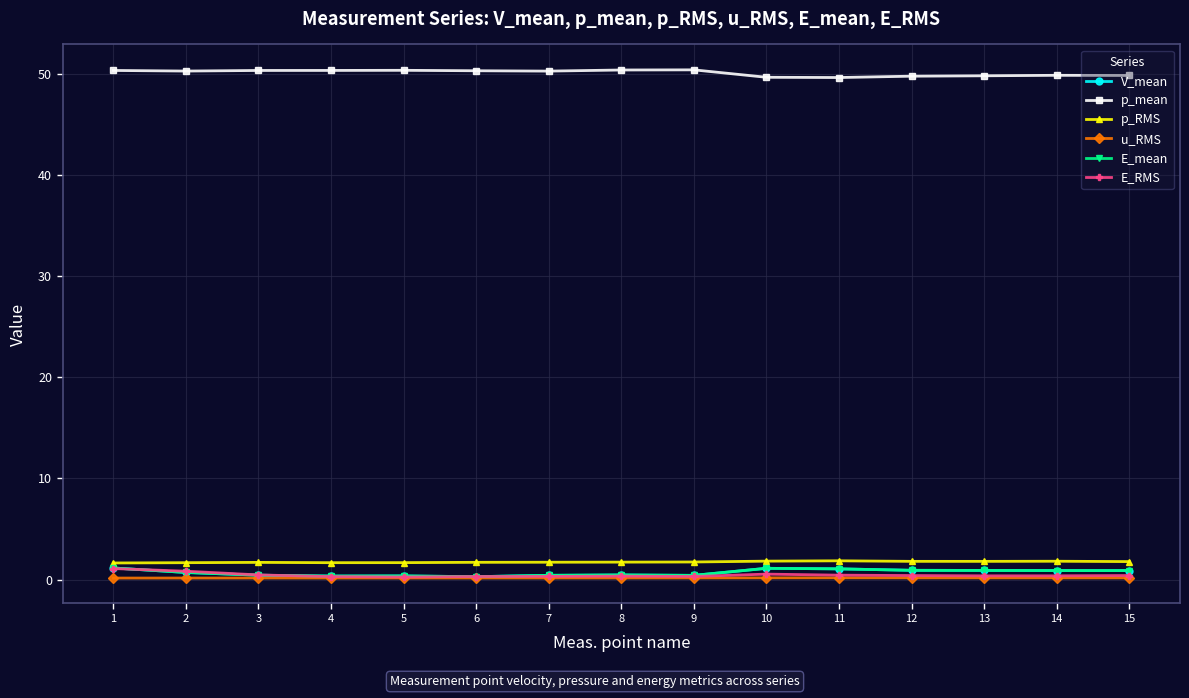

Is this an area chart (filled region under the line)?

No